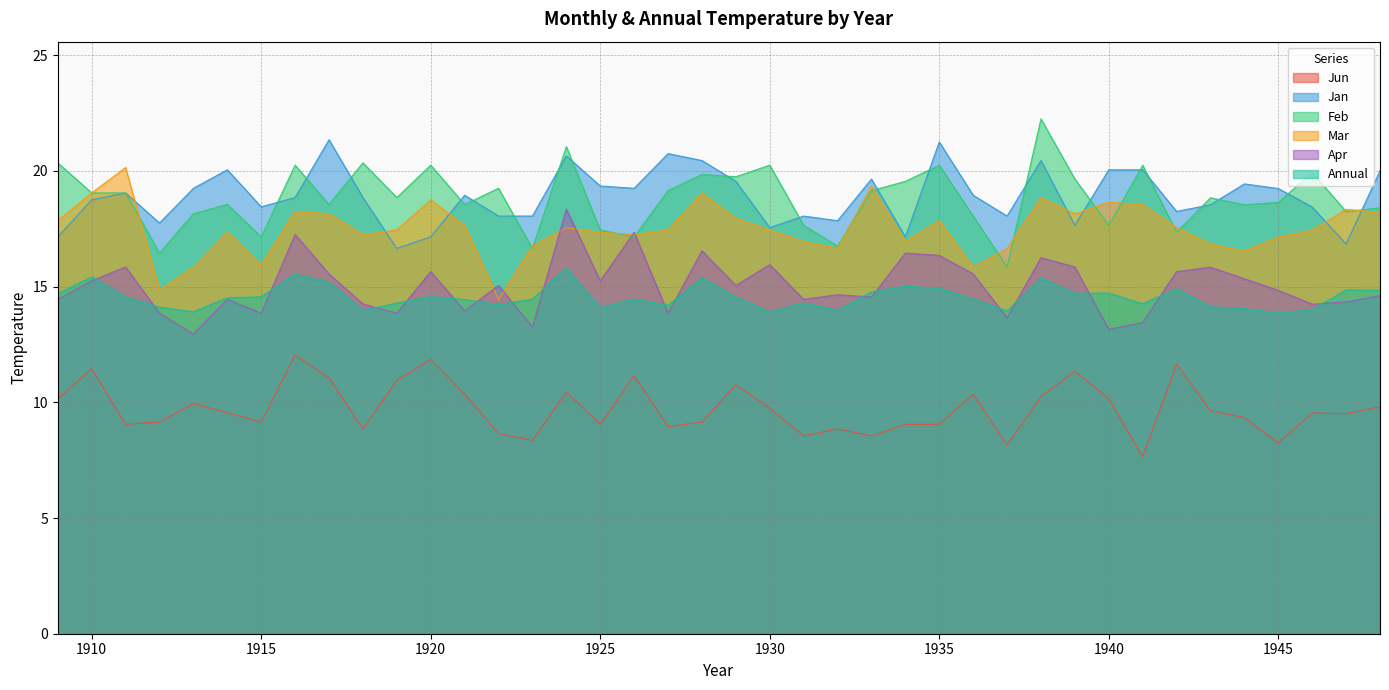

True or false: Apr has more than 2 points higher than both neighbors.

True